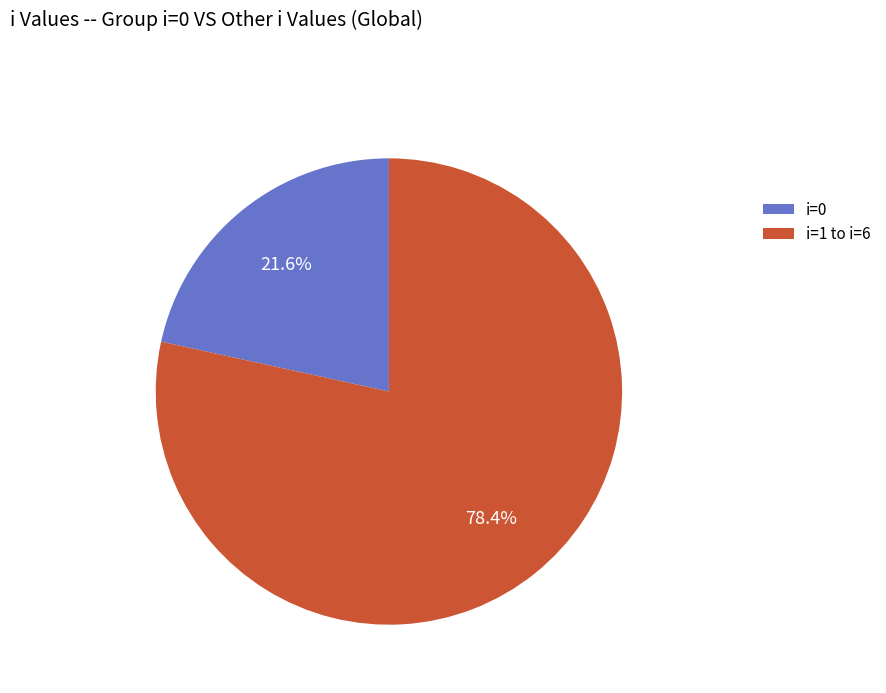

Which slice represents more than half of the pie?

i=1 to i=6